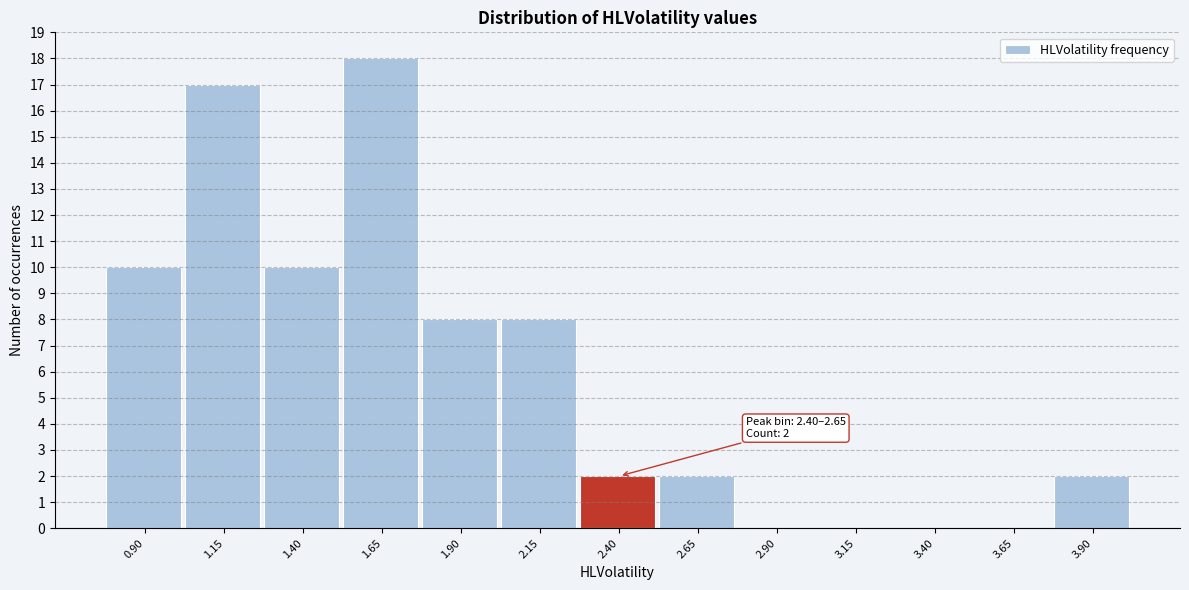

Reading left to right, extract all data points from this chart.

0.90=10	1.15=17	1.40=10	1.65=18	1.90=8	2.15=8	2.40=2	2.65=2	2.90=0	3.15=0	3.40=0	3.65=0	3.90=2